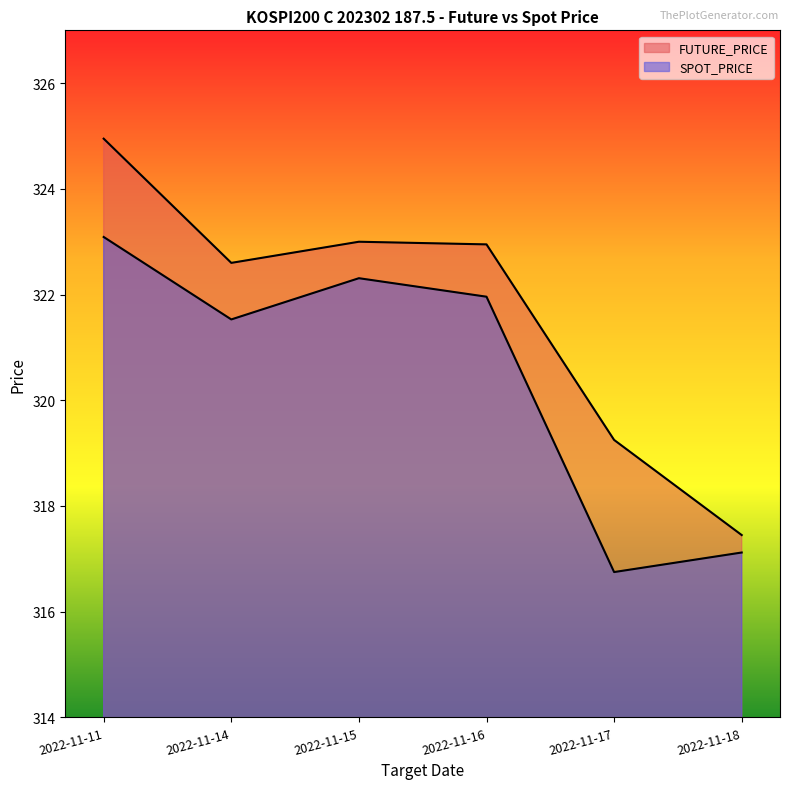

List the series in order of their overall mean, highest first.

FUTURE_PRICE, SPOT_PRICE